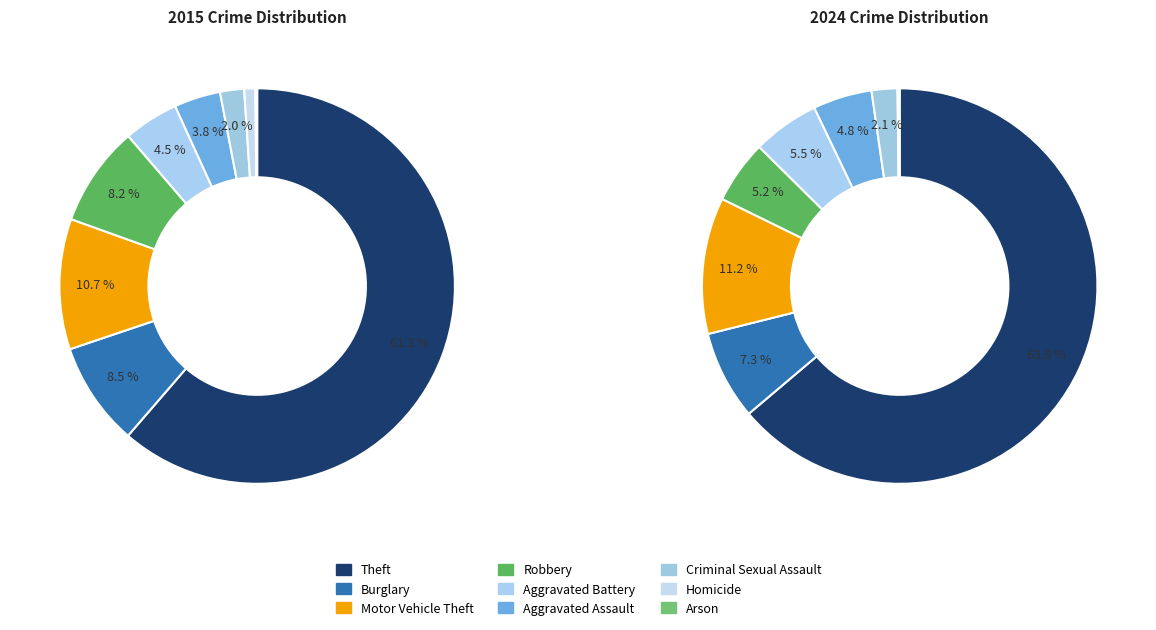

Does Theft represent more than half of the total?

Yes